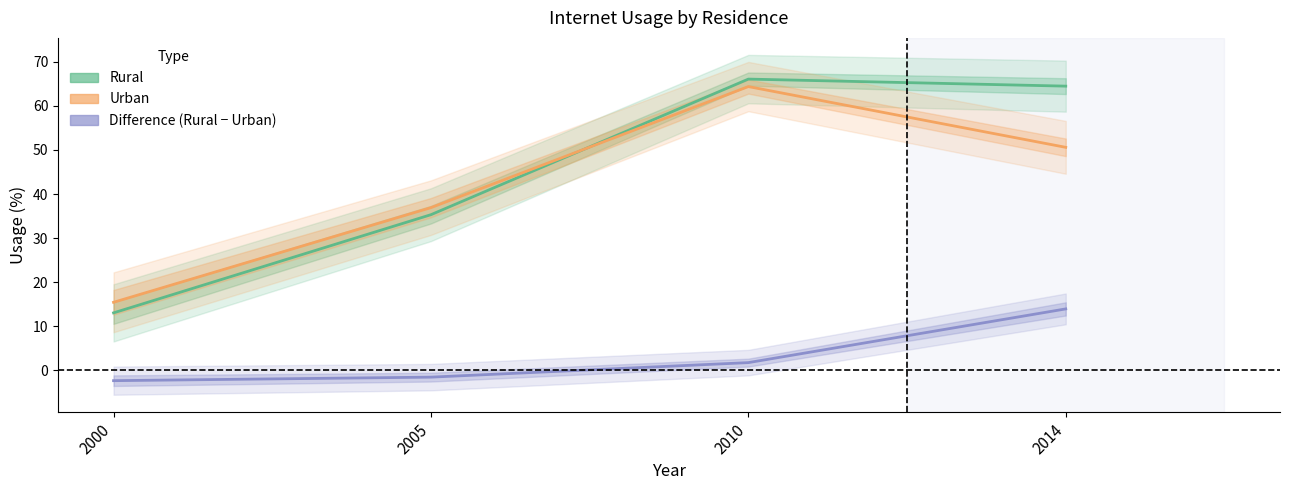

How many lines are shown in the chart?

3